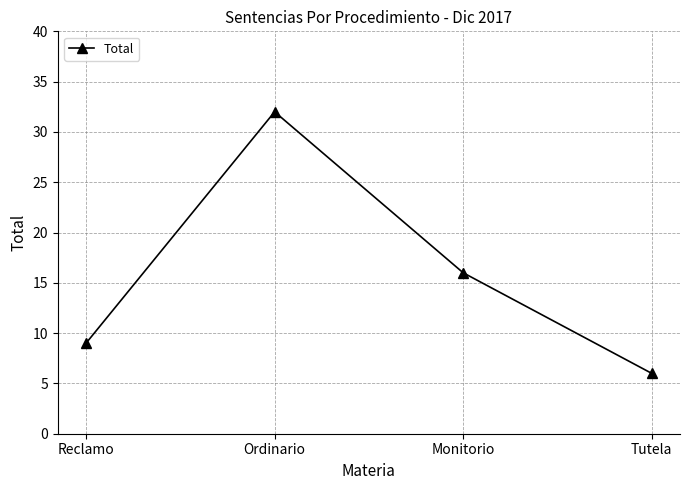

Approximately how many times larger is the value at Tutela compared to Ordinario?

0.2